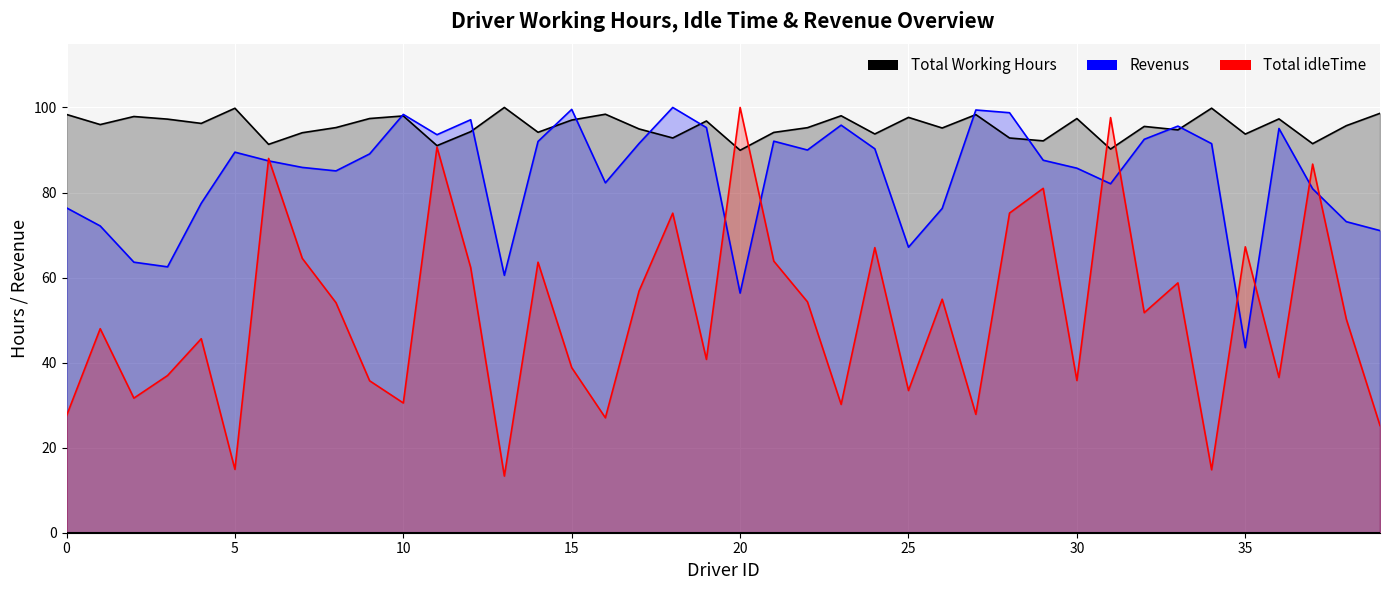

At which label does Total Working Hours reach its peak?

13